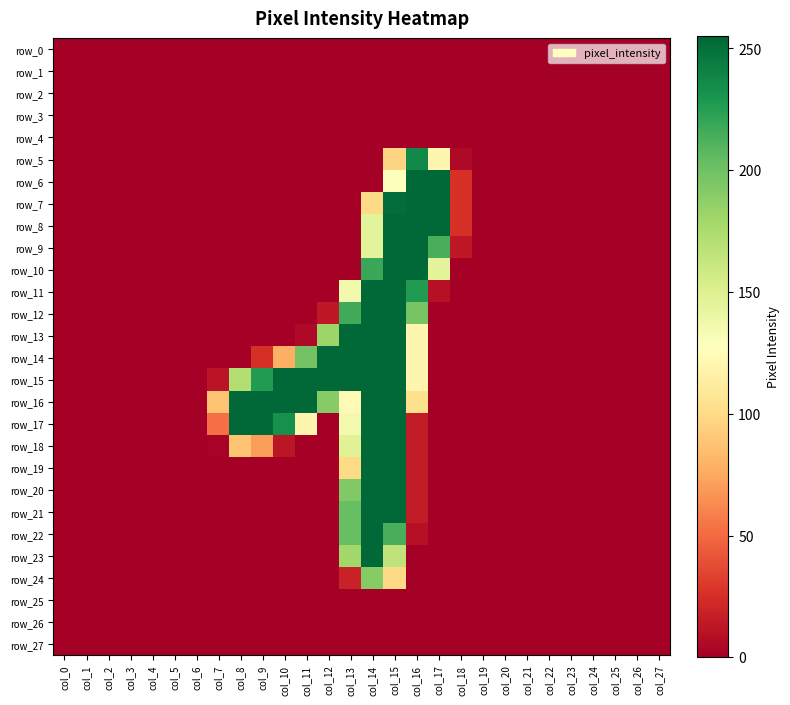

The row_26 series shows 0 at col_4. True or false?

True